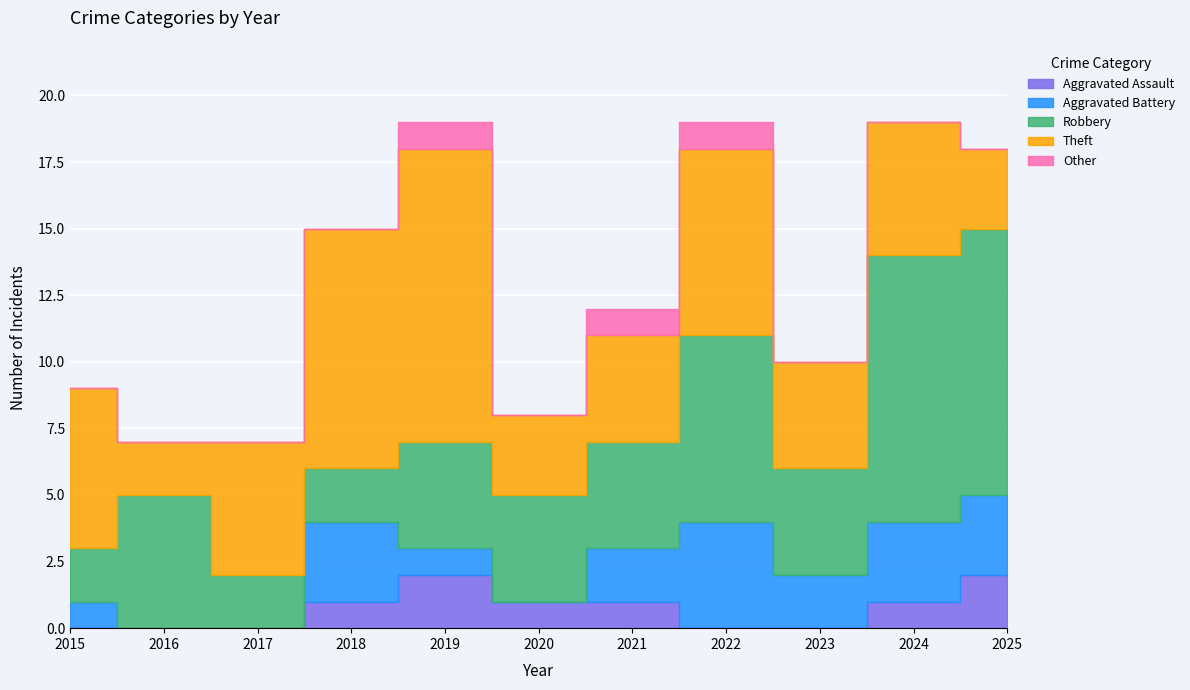

What is the difference between the maximum and minimum values in the Other series?

1